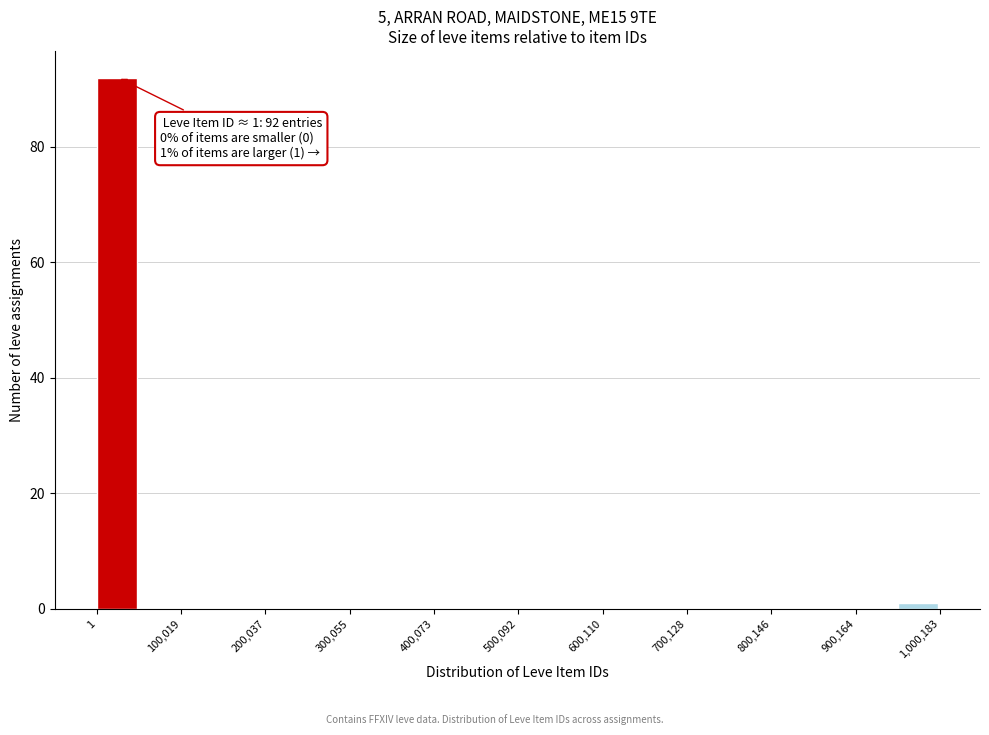

Around what value on the x-axis is the tallest bar? Give the approximate position of its centre, as read against the axis.

20000